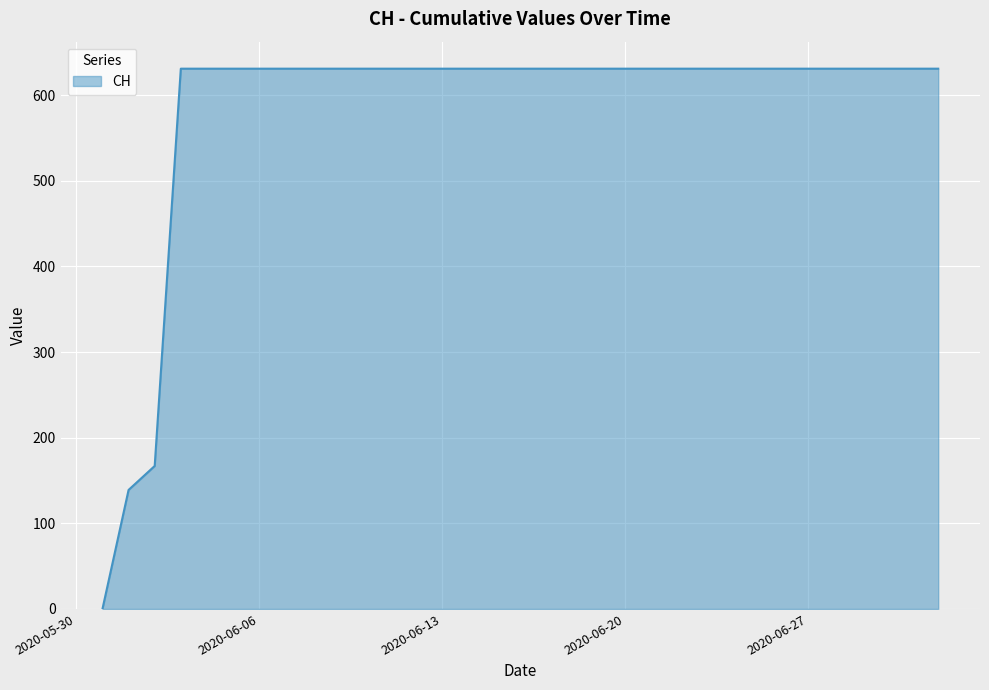

What is the maximum value shown in the chart?

631